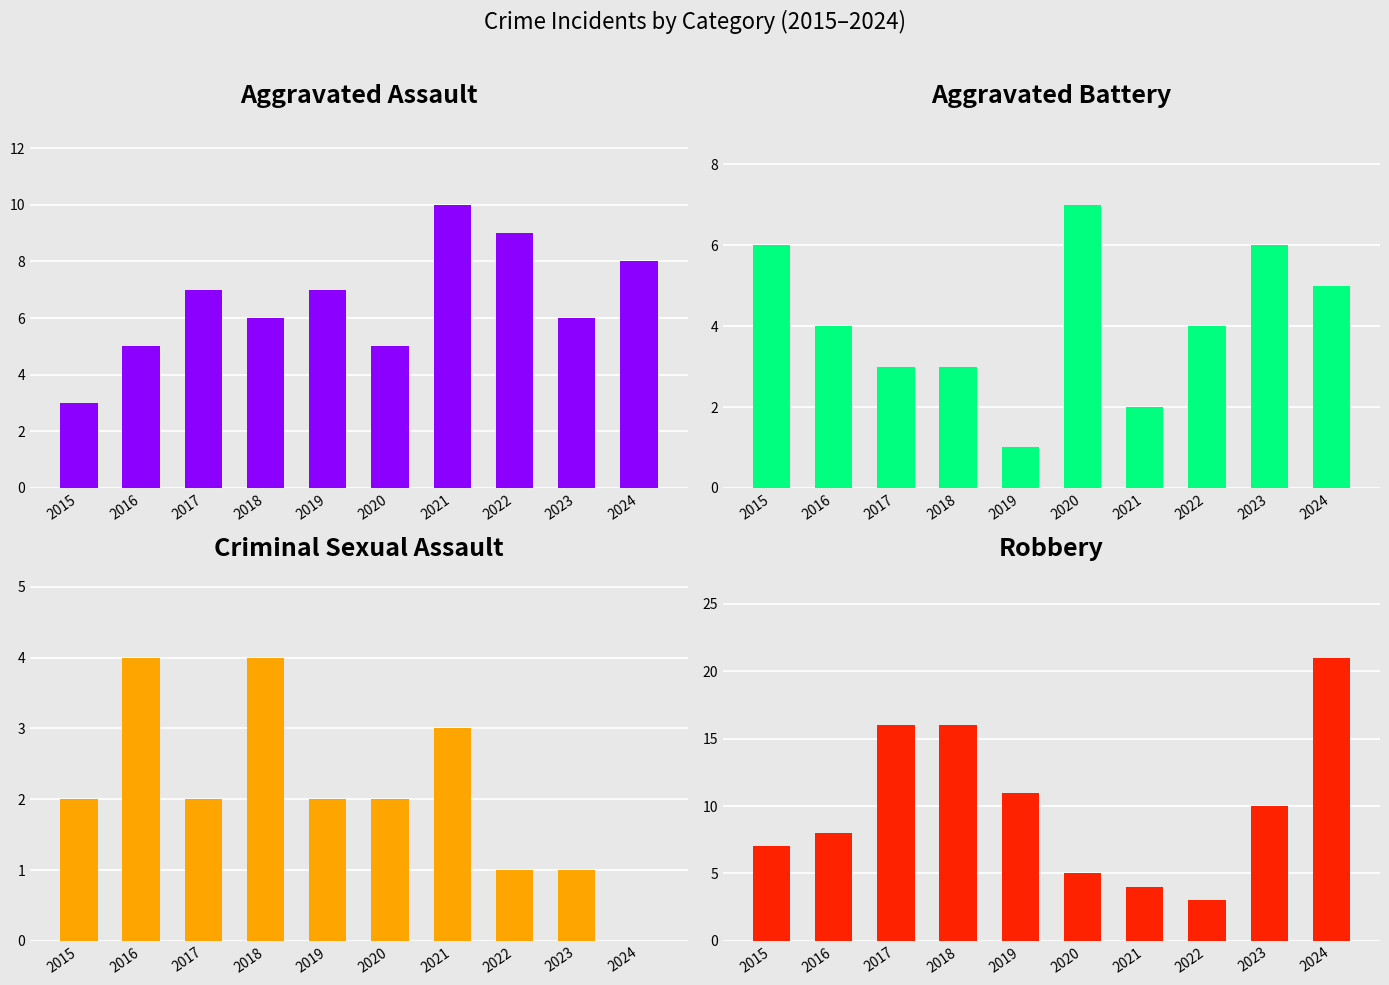

Between 2017 and 2019, which series saw the biggest shift?

Robbery